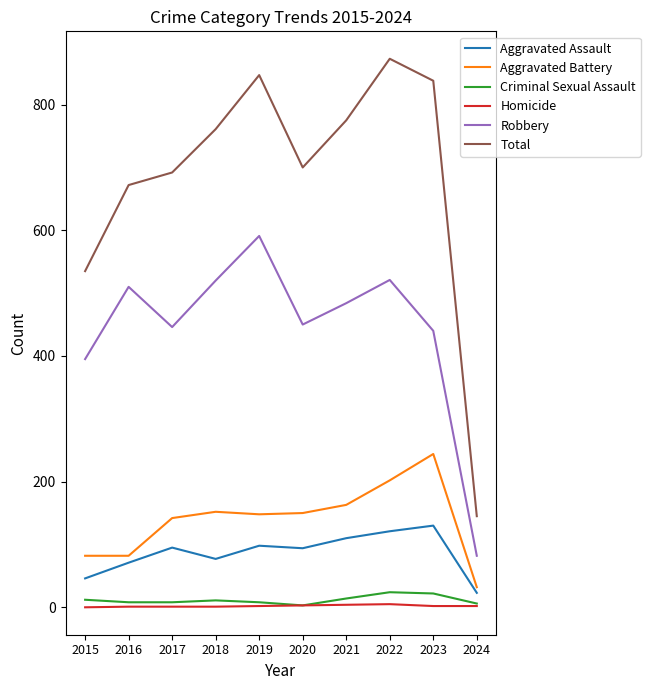

True or false: Aggravated Assault and Total intersect in this chart.

False